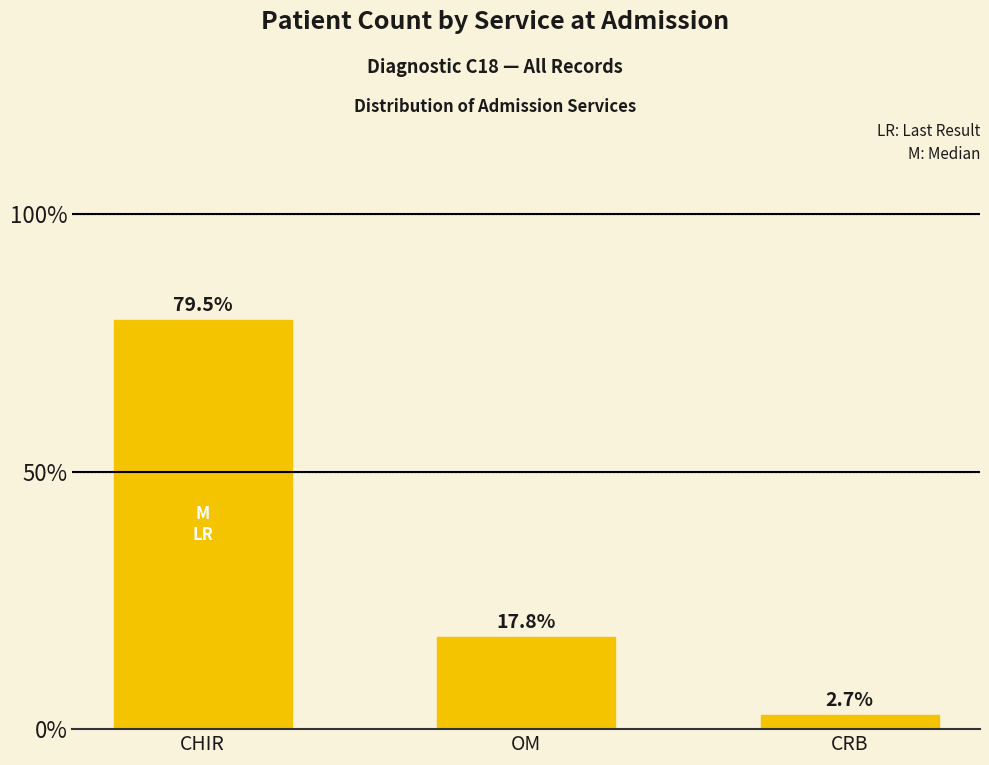

Reading left to right, list all the values displayed in this chart.

CHIR=79.5	OM=17.8	CRB=2.7